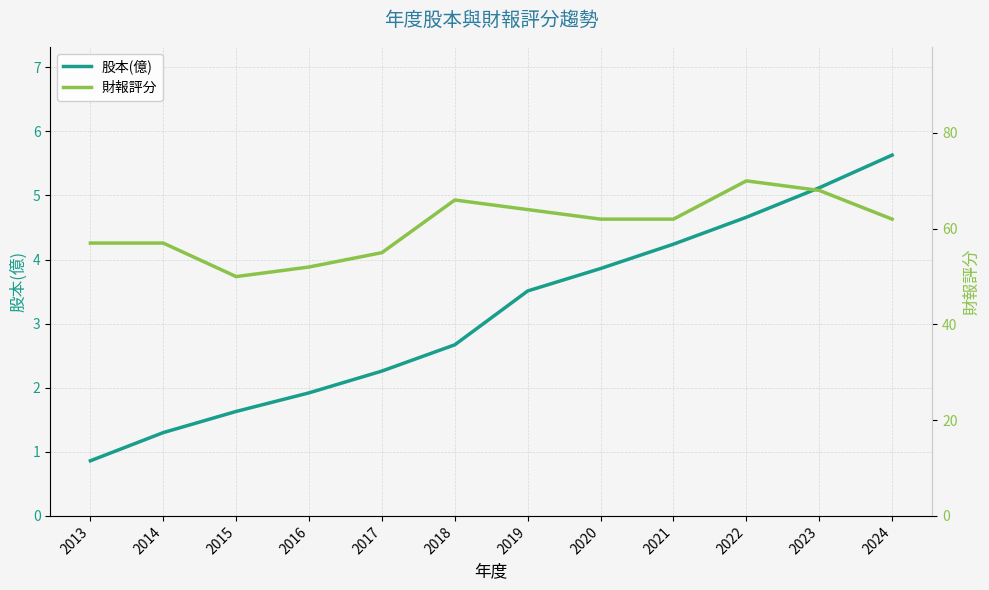

What is the difference between the highest and lowest values at 2018?

63.3